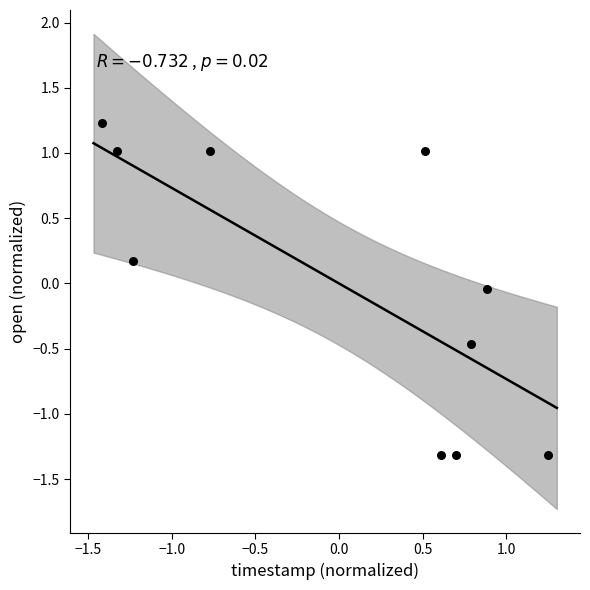

What is the range of Y values (max minus min)?

2.5